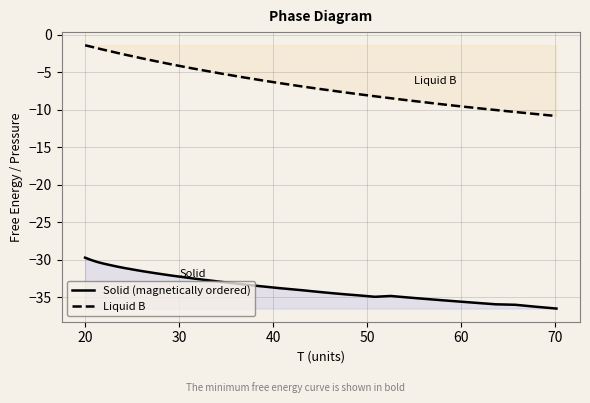

True or false: Solid (magnetically ordered) and Liquid B intersect in this chart.

False